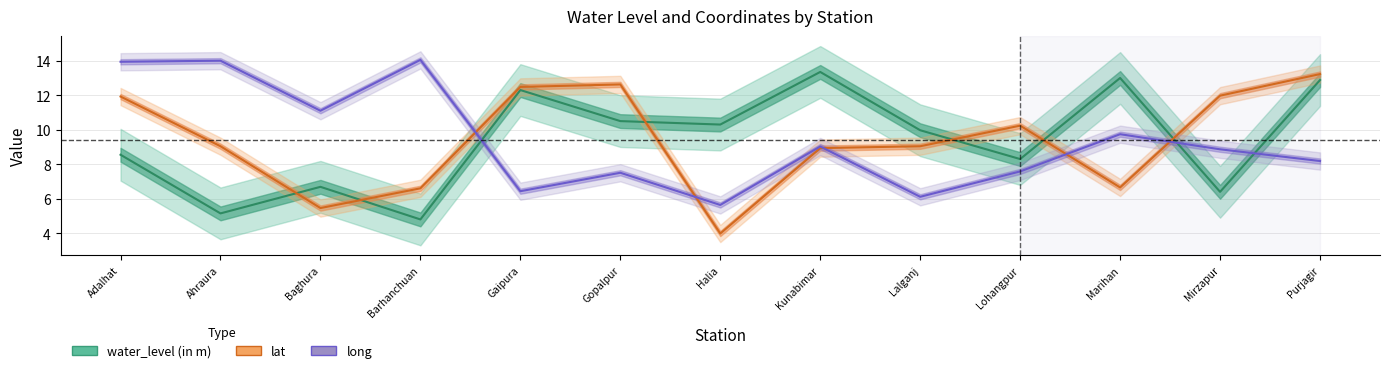

What is the label of the 11th point from the right?

Baghura